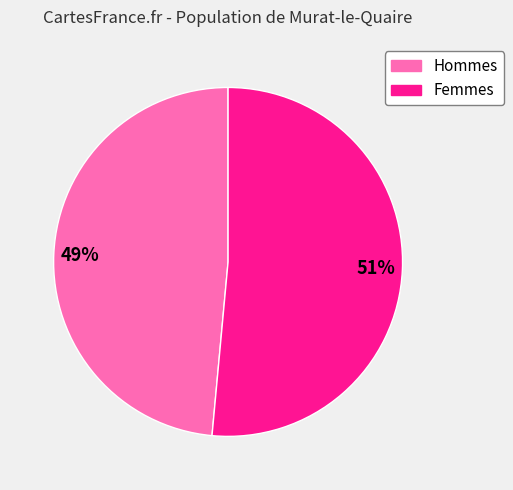

To the nearest percent, what is the average slice percentage?

50%